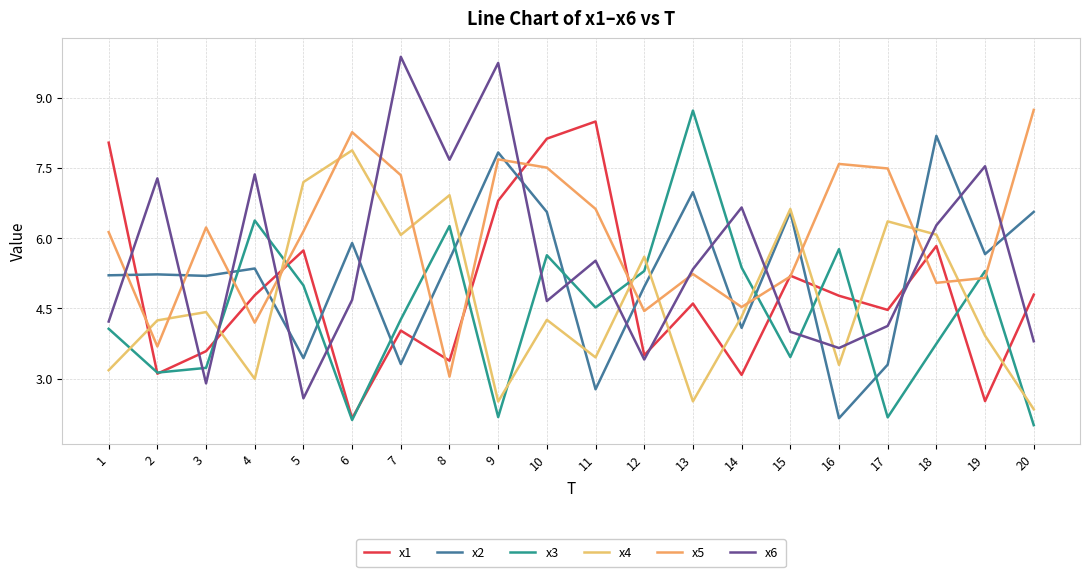

How many values in the x3 series exceed 4?

12